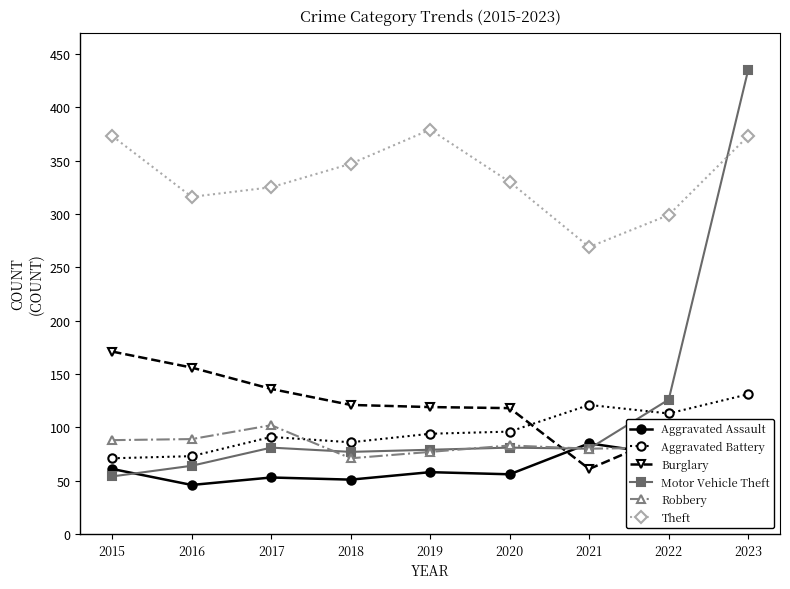

What is the sum of the Aggravated Assault values at 2022 and 2017?

127